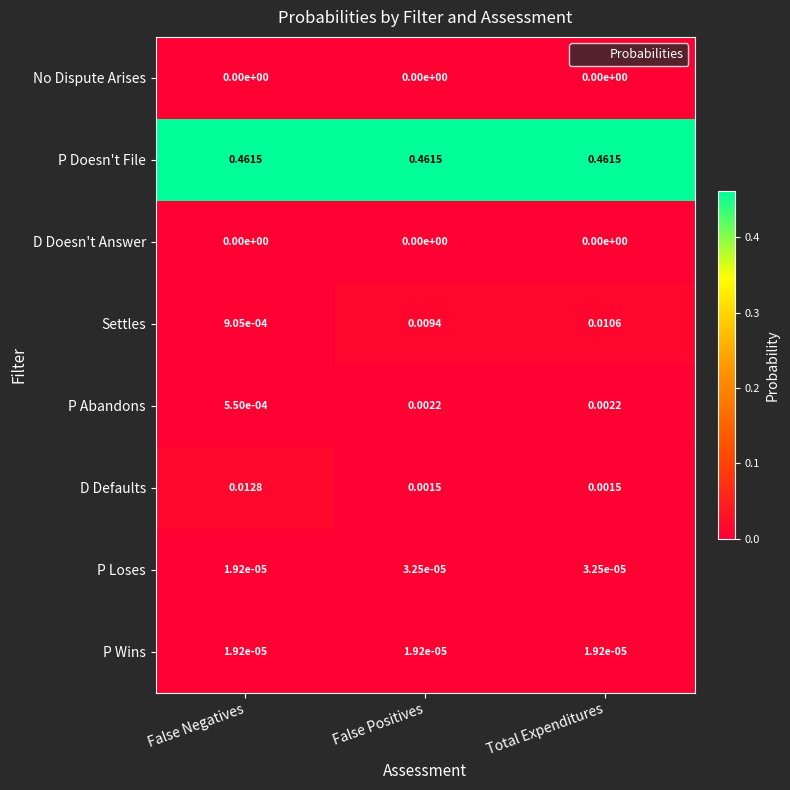

Where is P Abandons nearest to the value 0?

False Negatives